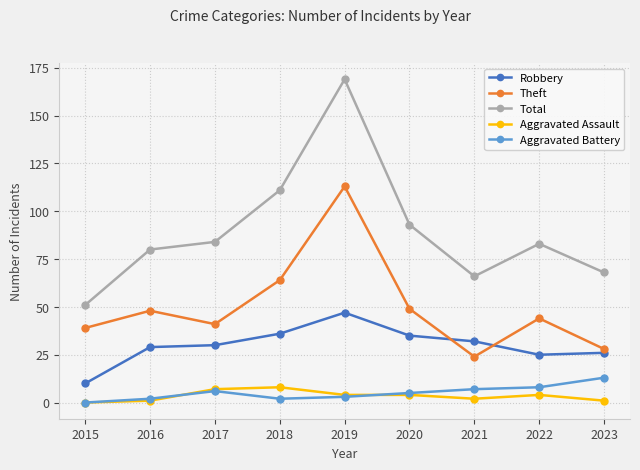

Which series has the largest range (max minus min)?

Total